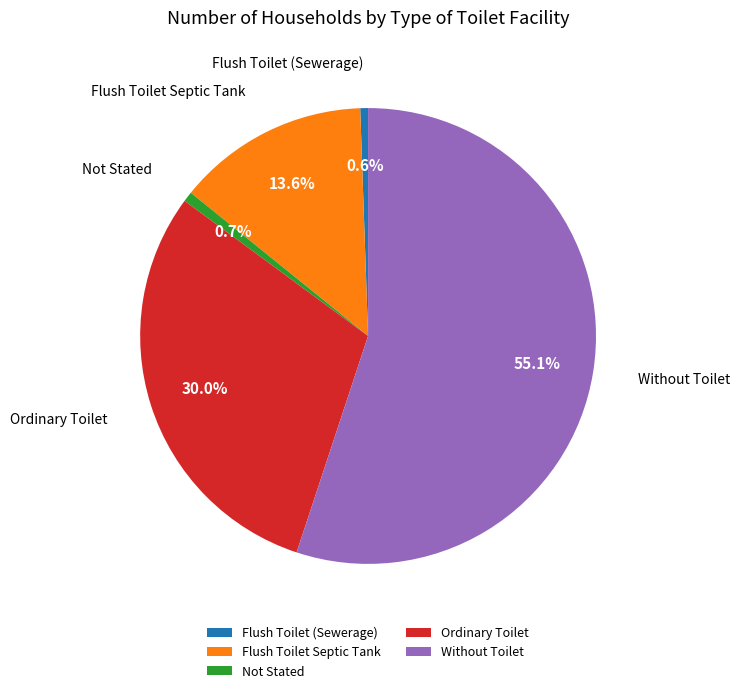

How many slices are in this pie chart?

5